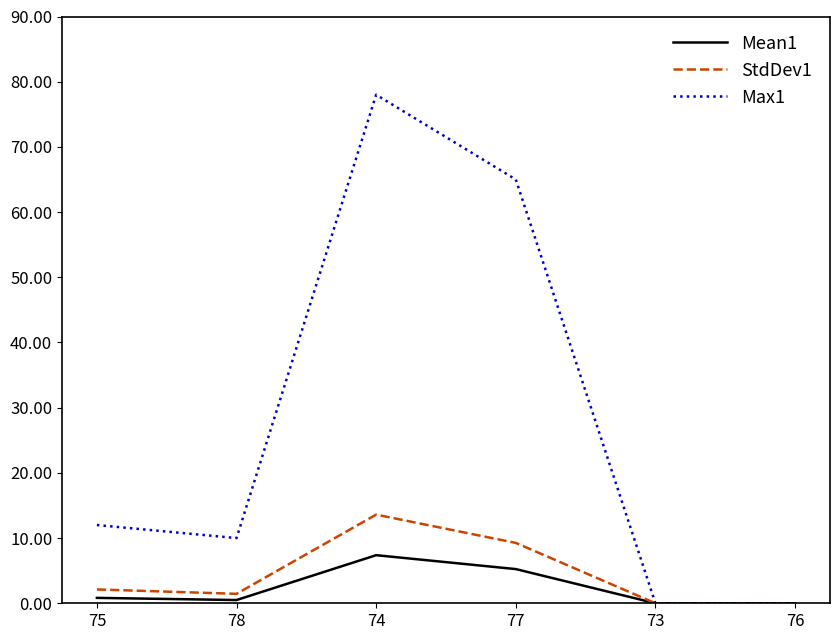

How many Max1 values are between 0 and 65?

5